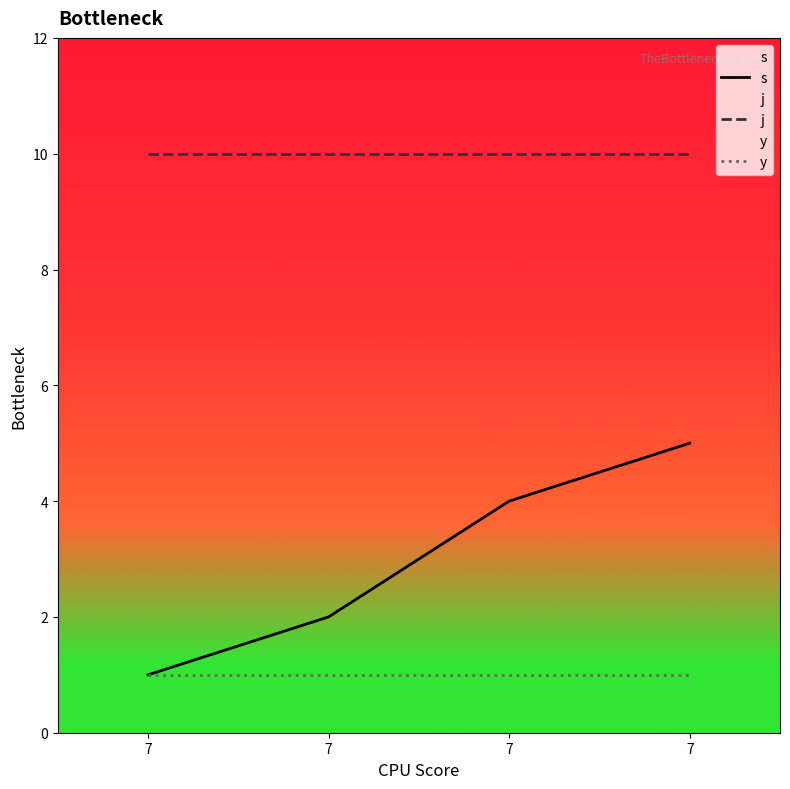

Does the chart have visible grid lines?

No